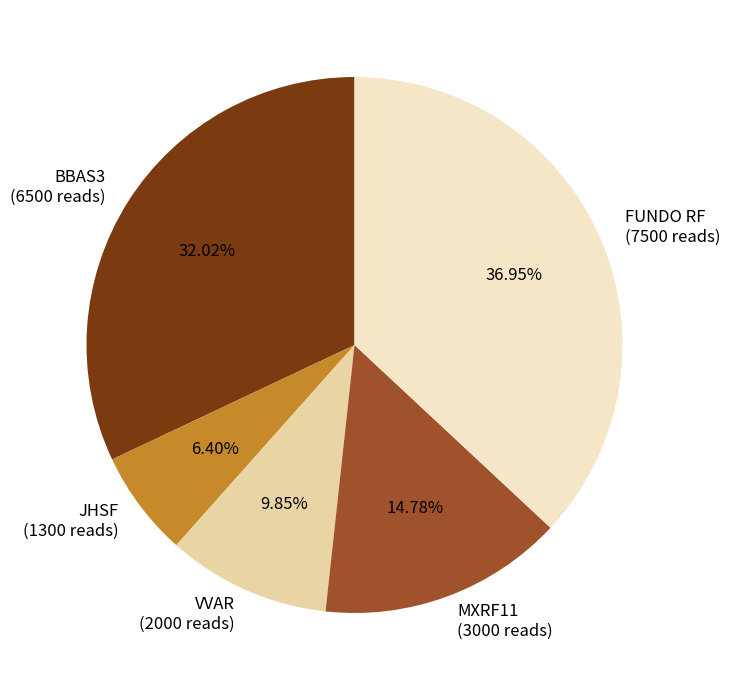

What is the largest slice in the pie chart?

FUNDO RF